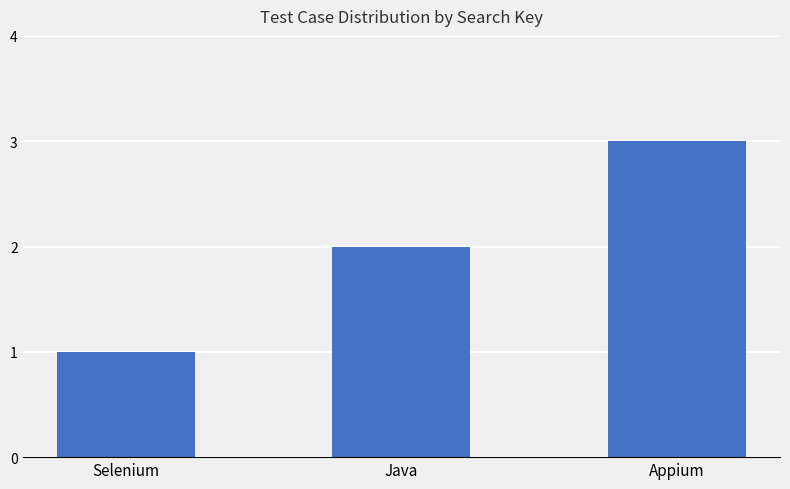

The chart shows a value of 0 at Selenium. True or false?

False